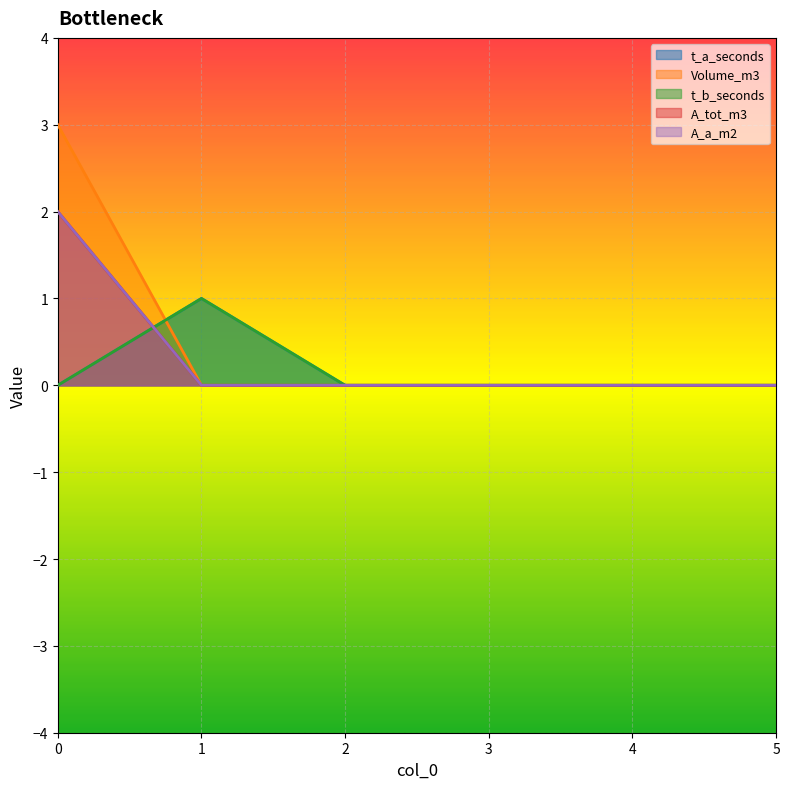

What is the maximum value for t_a_seconds?

1